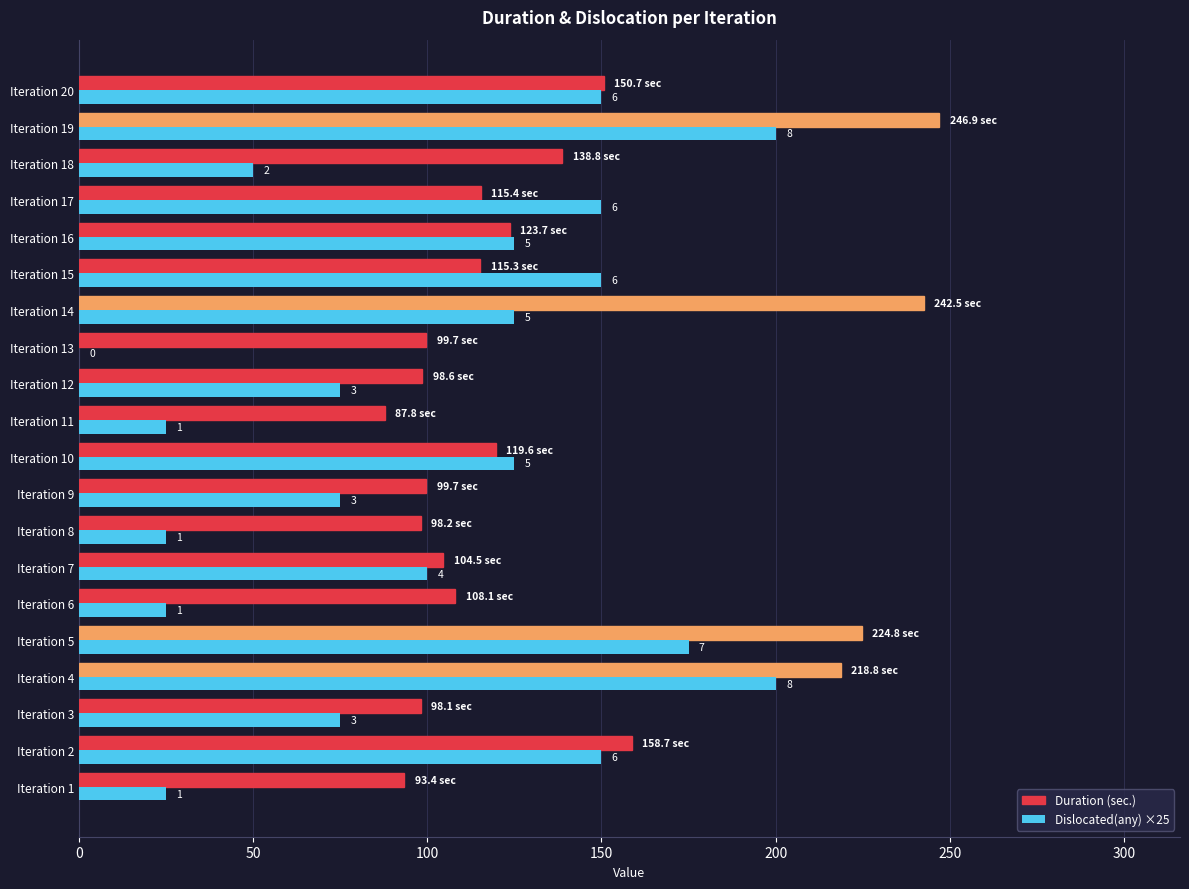

Reading right to left, what are all the values shown in this chart?

Duration (sec.): 150.7	246.9	138.8	115.4	123.7	115.3	242.5	99.7	98.6	87.8	119.6	99.7	98.2	104.5	108.1	224.8	218.8	98.1	158.7	93.4
Dislocated(any) ×25: 150.0	200.0	50.0	150.0	125.0	150.0	125.0	0.0	75.0	25.0	125.0	75.0	25.0	100.0	25.0	175.0	200.0	75.0	150.0	25.0